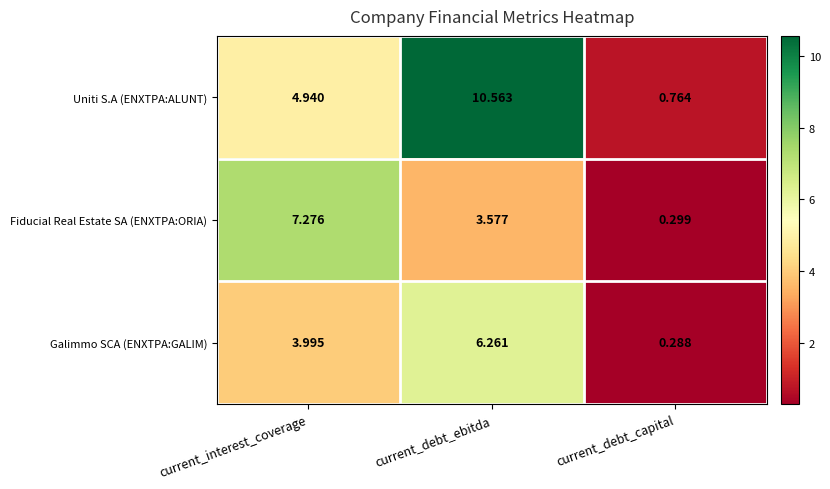

What is the maximum value shown in the chart?

10.6